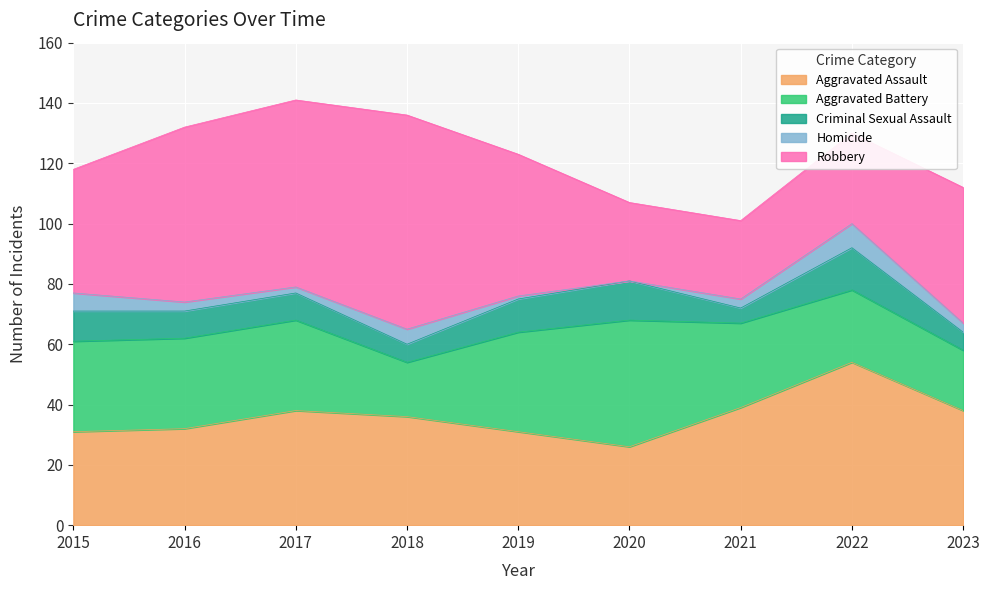

Reading left to right, list all the values displayed in this chart.

Aggravated Assault: 31	32	38	36	31	26	39	54	38
Aggravated Battery: 30	30	30	18	33	42	28	24	20
Criminal Sexual Assault: 10	9	9	6	11	13	5	14	6
Homicide: 6	3	2	5	1	0	3	8	3
Robbery: 41	58	62	71	47	26	26	30	45